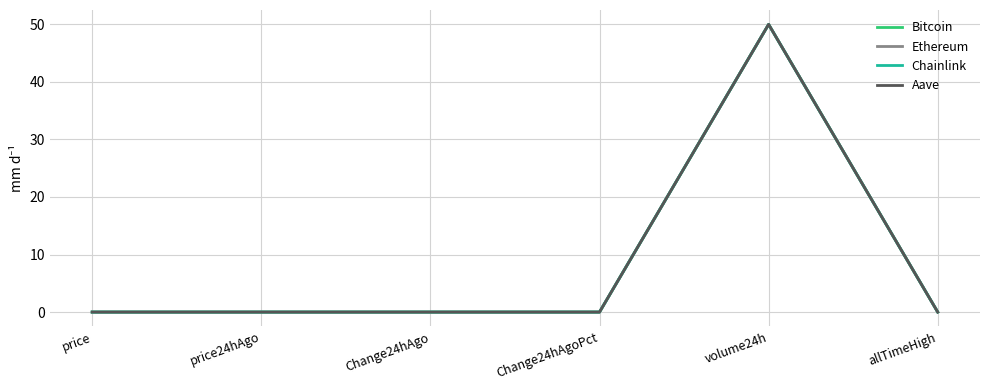

At which category is the sum across all series the highest?

volume24h